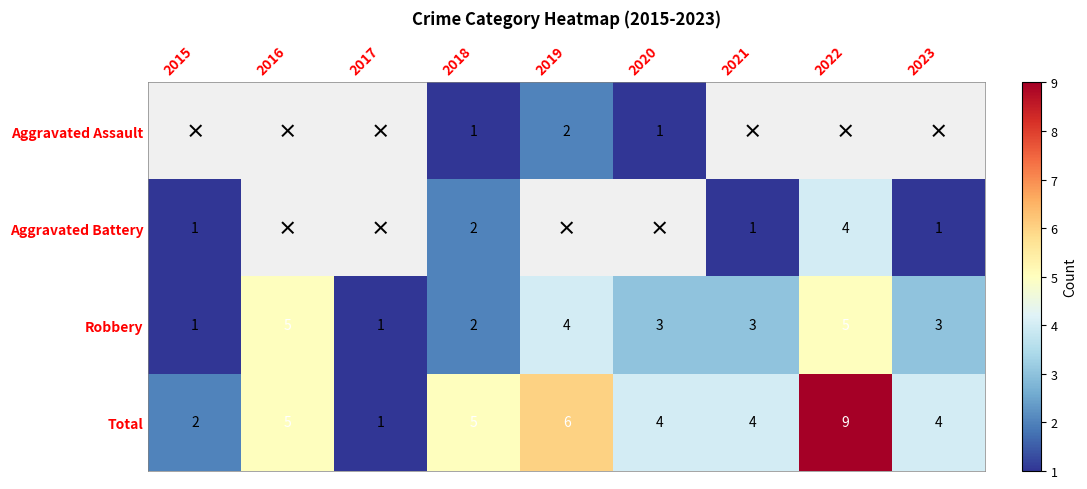

How many data points in Total are less than 4?

2